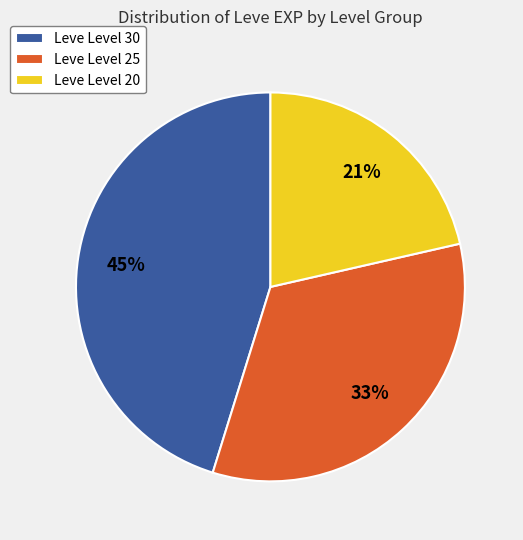

How many segments does this pie chart have?

3